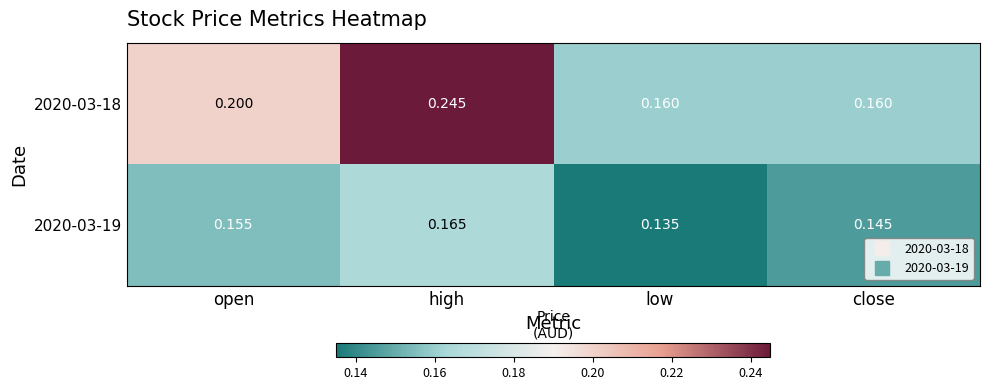

At which category does the chart reach its minimum across all series?

low